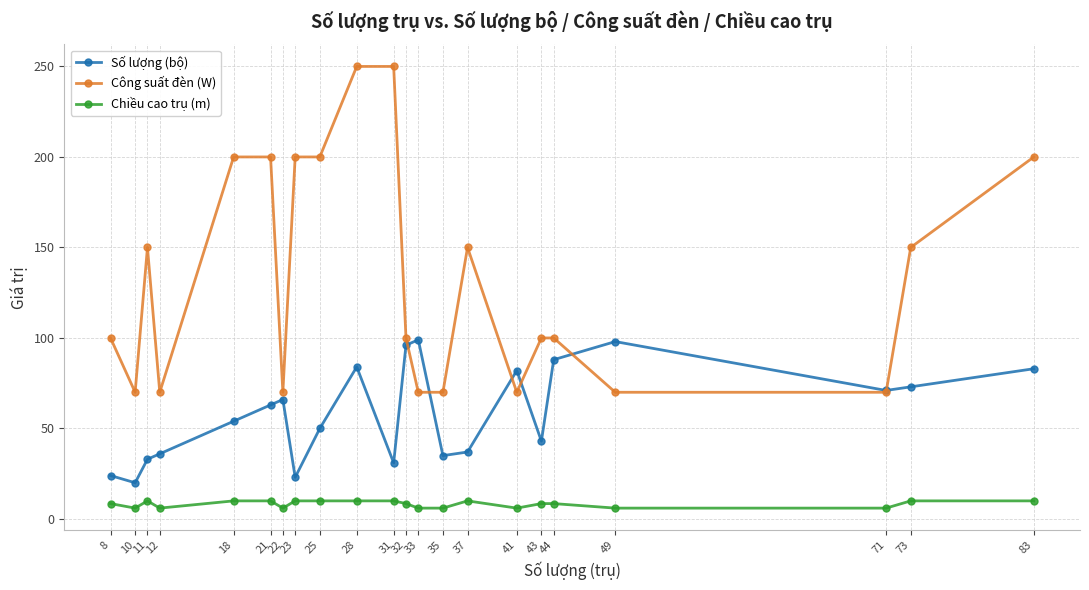

Is this an area chart (filled region under the line)?

No